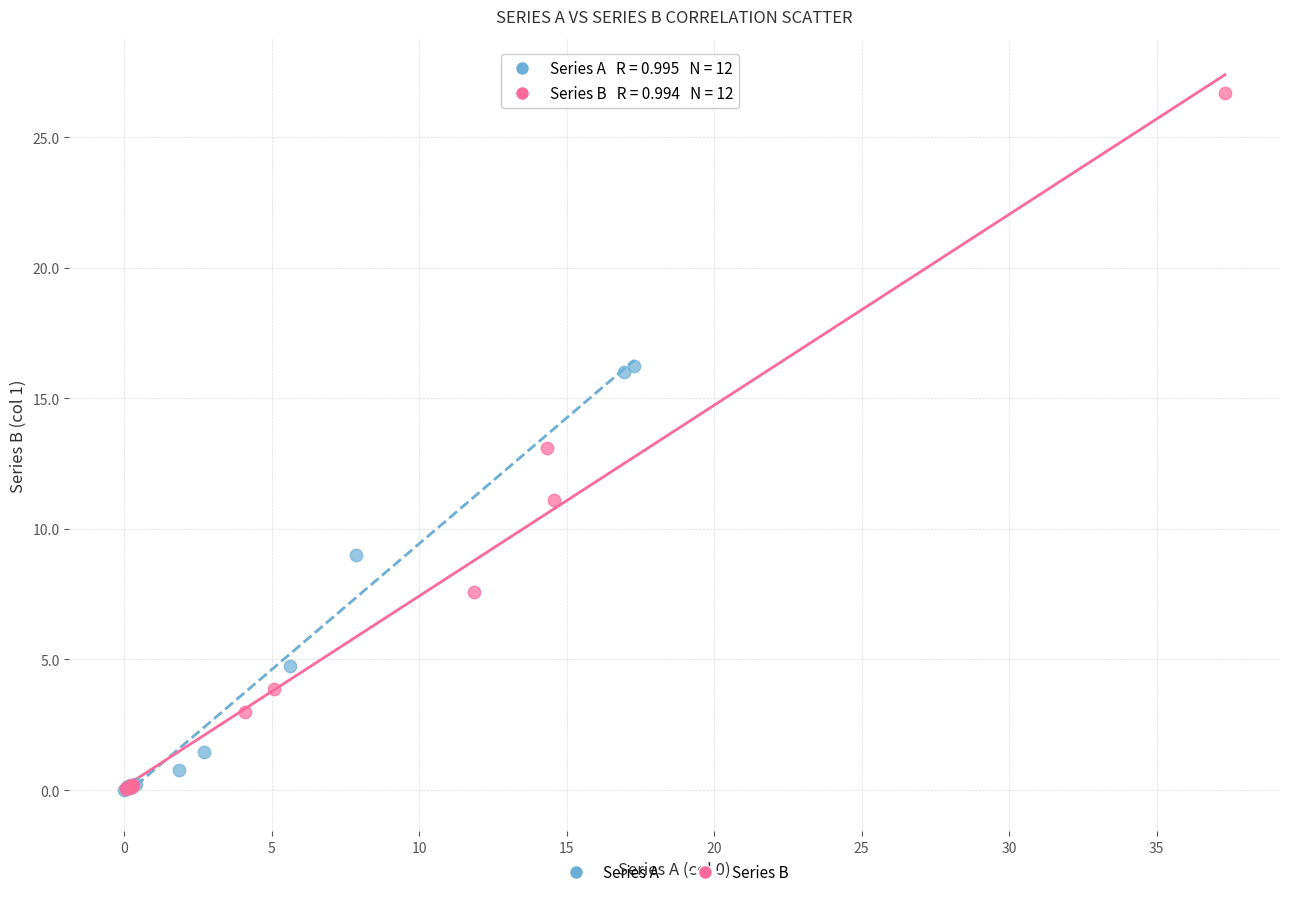

Which series reaches the maximum Y coordinate?

Series B